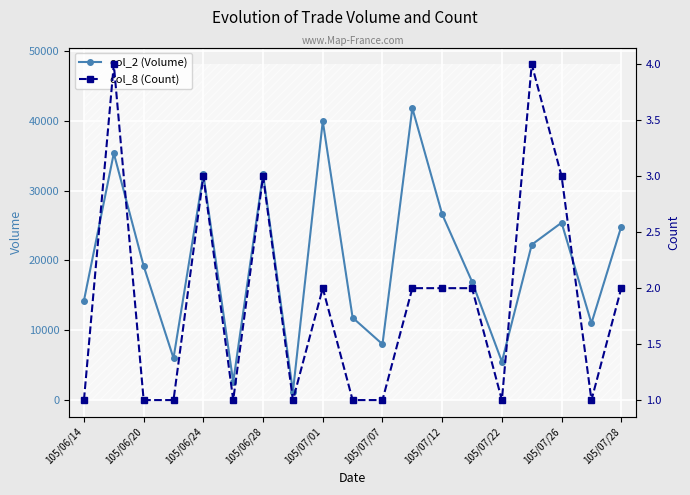

List the series in order of their peak value, highest first.

col_2 (Volume), col_8 (Count)